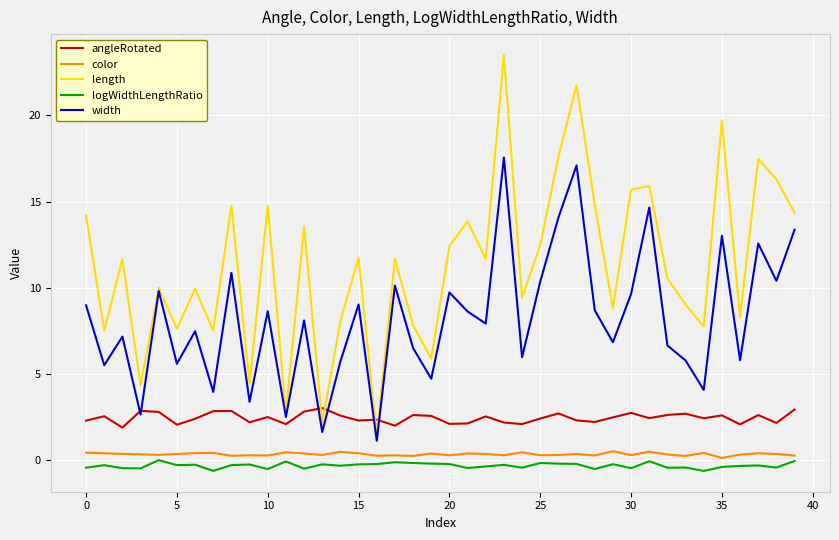

True or false: logWidthLengthRatio and width cross at least once.

False